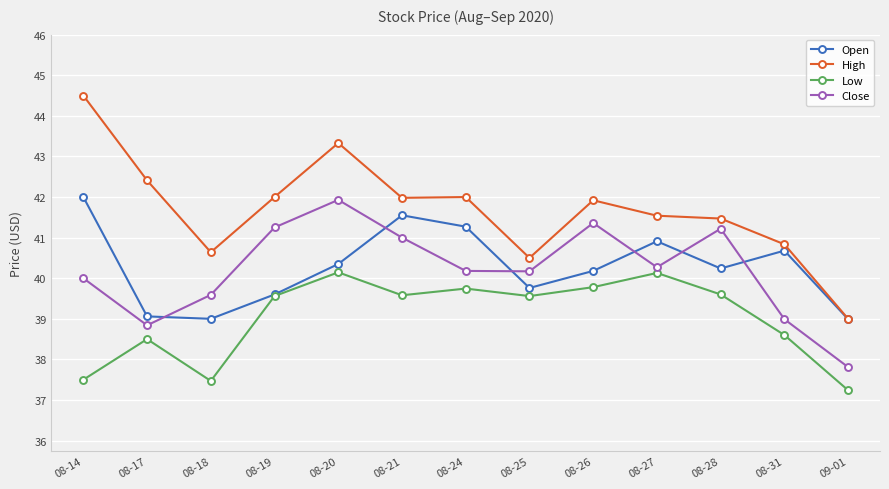

Is the value of High at 08-18 greater than the value of Low at 08-28?

Yes